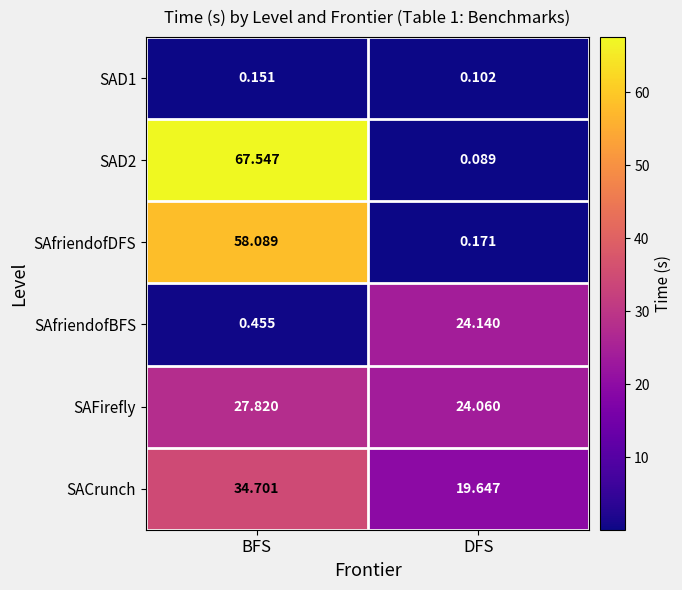

Is the value of SAfriendofDFS at DFS greater than the value of SAD1 at BFS?

Yes